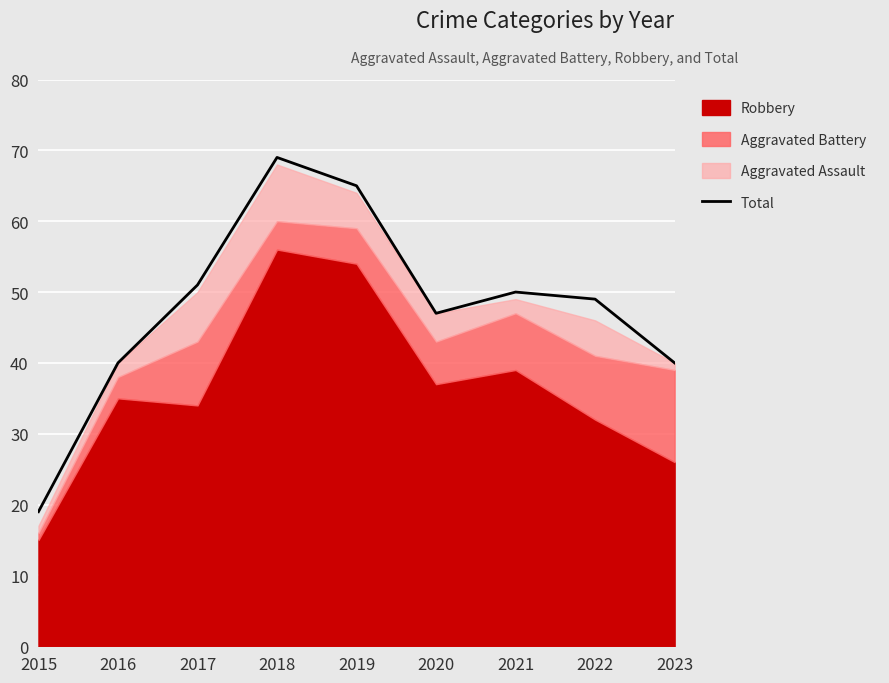

Which label corresponds to the largest value in the chart?

2018